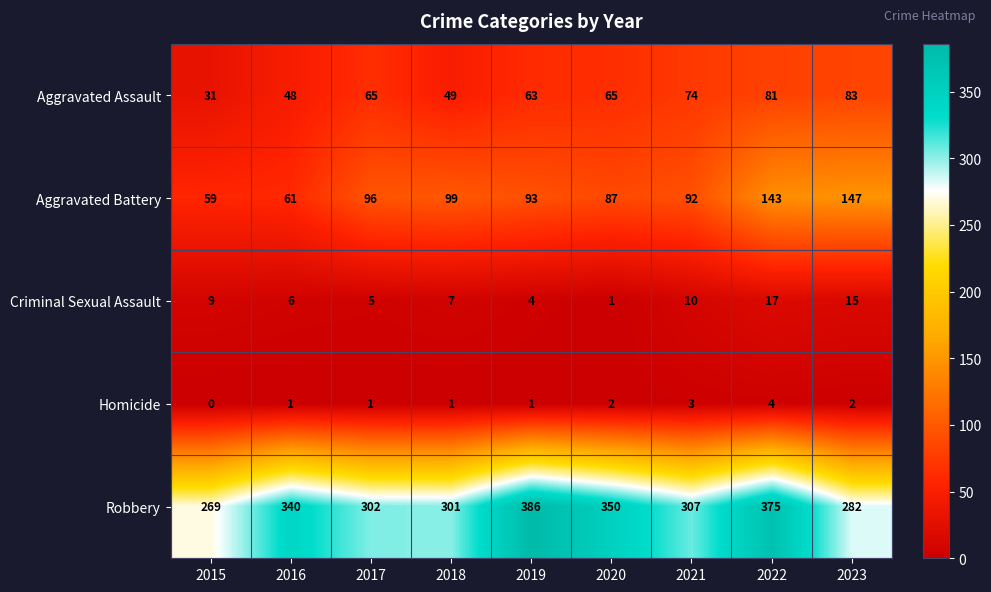

List the series in order of their peak value, highest first.

Robbery, Aggravated Battery, Aggravated Assault, Criminal Sexual Assault, Homicide